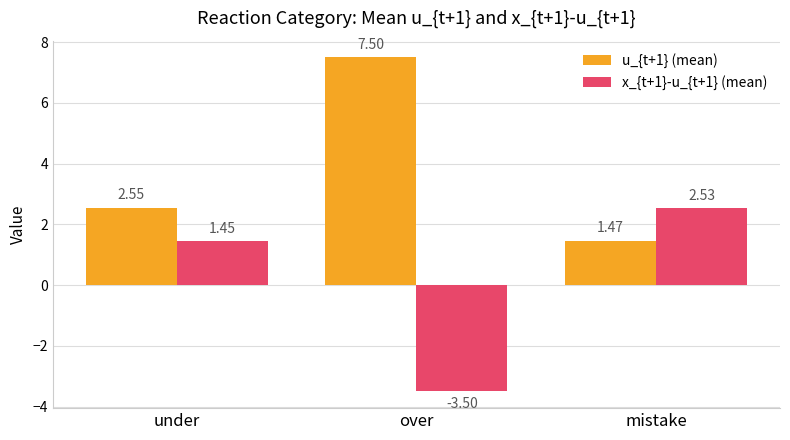

What is the maximum value for u_{t+1} (mean)?

7.5